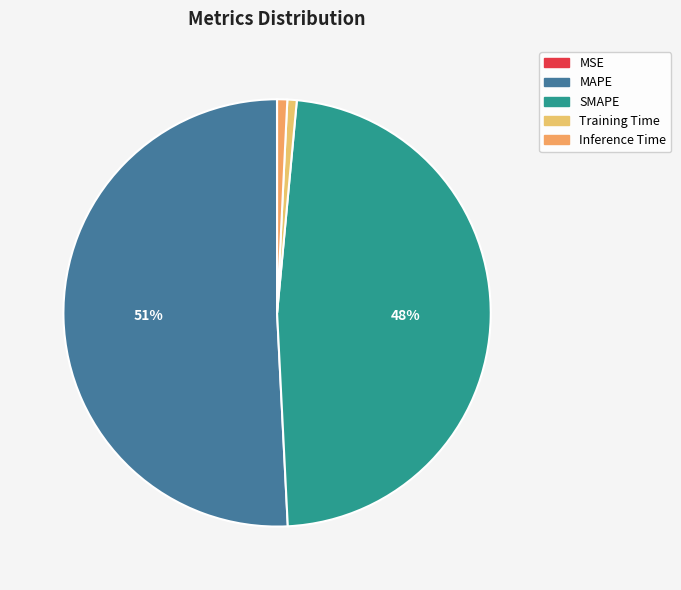

Combined, do Inference Time and Training Time account for over 50%?

No